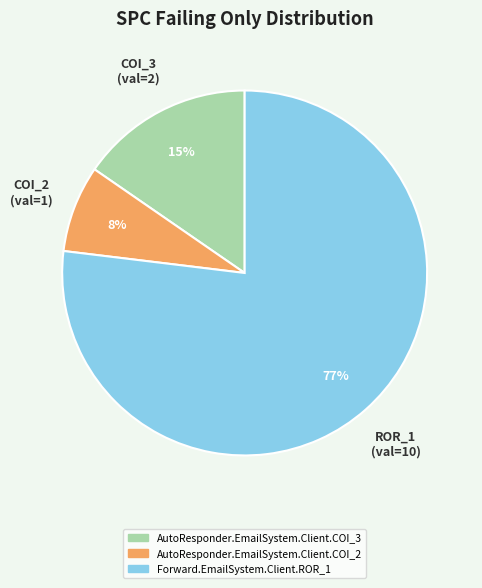

Which has a higher value, Forward.EmailSystem.Client.ROR_1 or AutoResponder.EmailSystem.Client.COI_3?

Forward.EmailSystem.Client.ROR_1